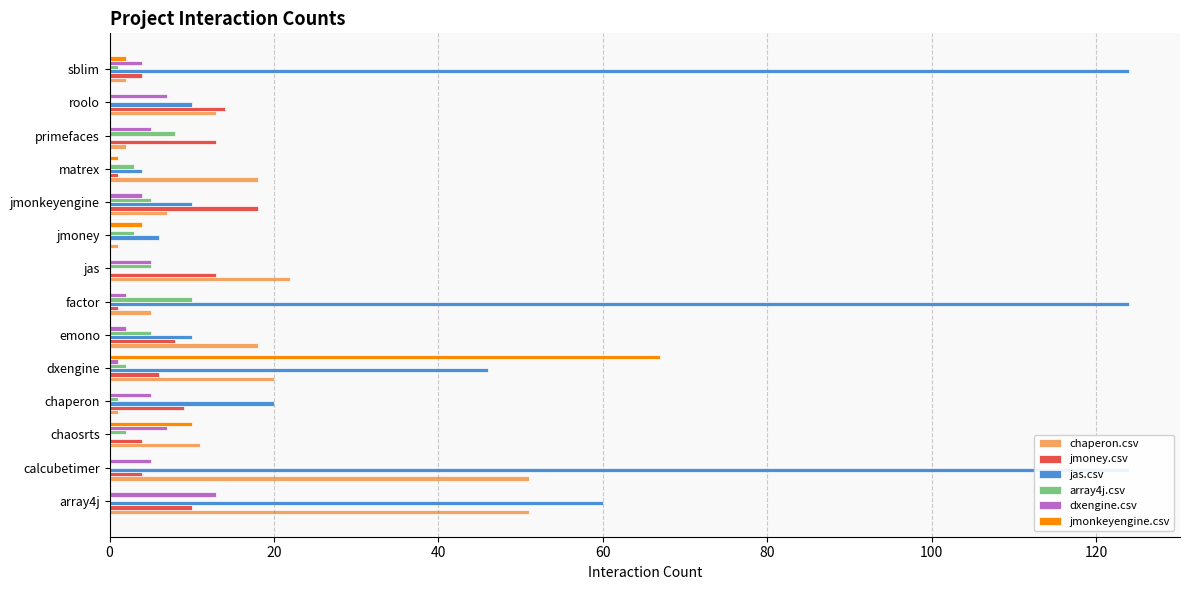

What is the total value across all series at array4j?

134